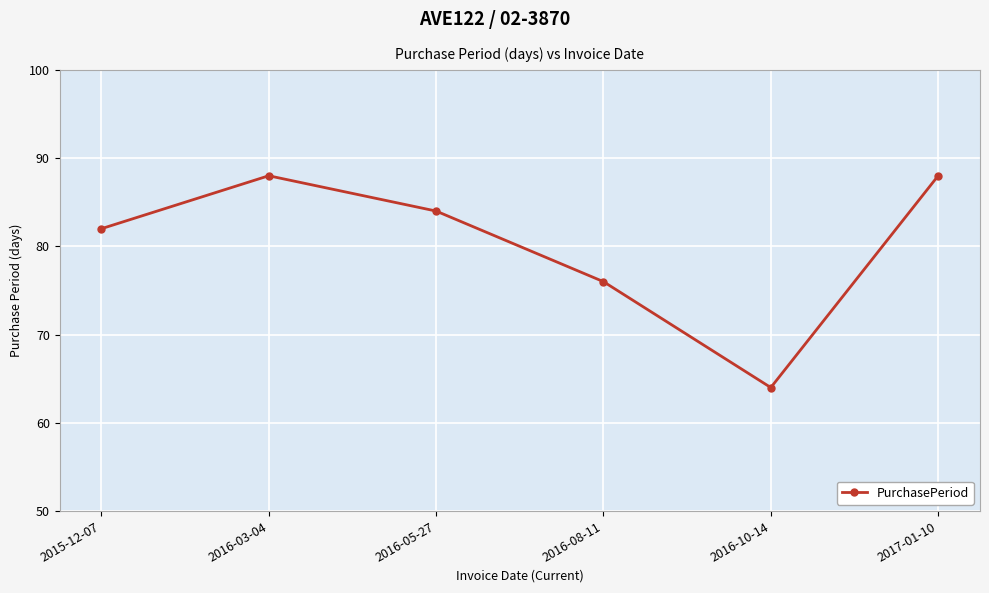

What position from the right is 2016-10-14?

2